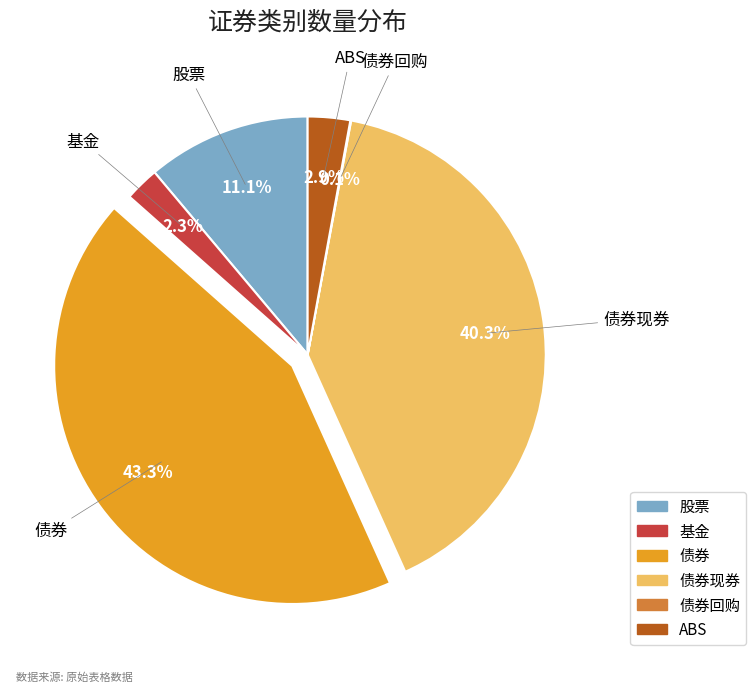

Is there a majority slice in this chart?

No